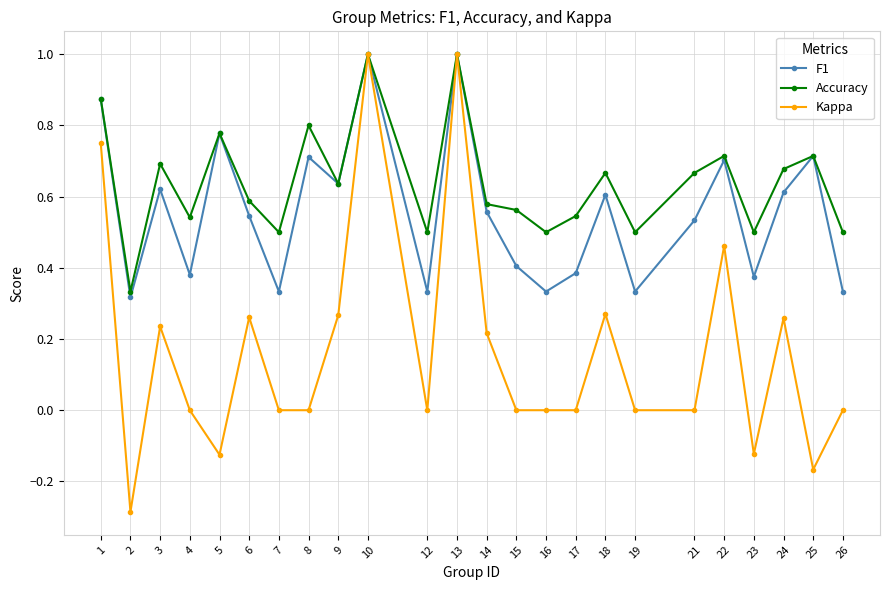

At how many categories does at least one series exceed 0?

24